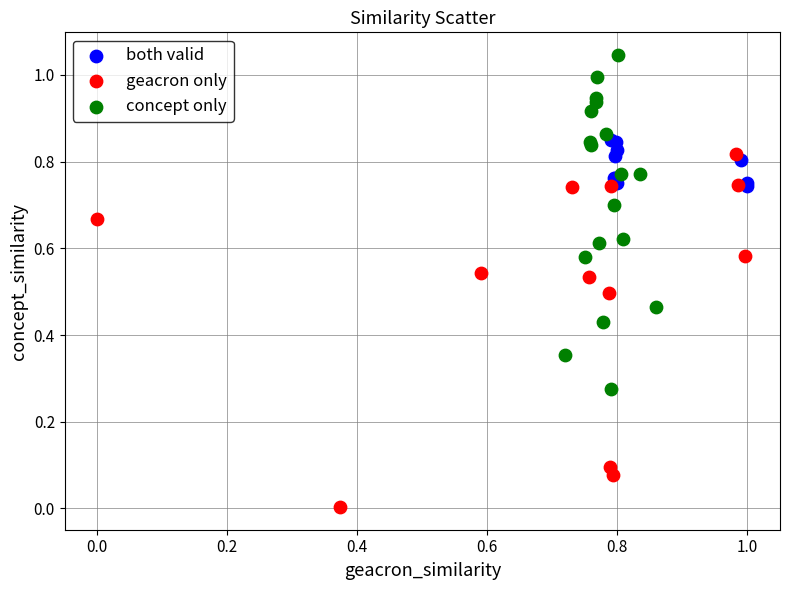

Which series reaches the maximum Y coordinate?

concept only